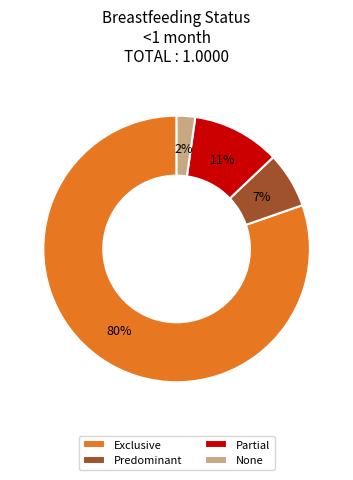

Which has a higher value, Predominant or Exclusive?

Exclusive